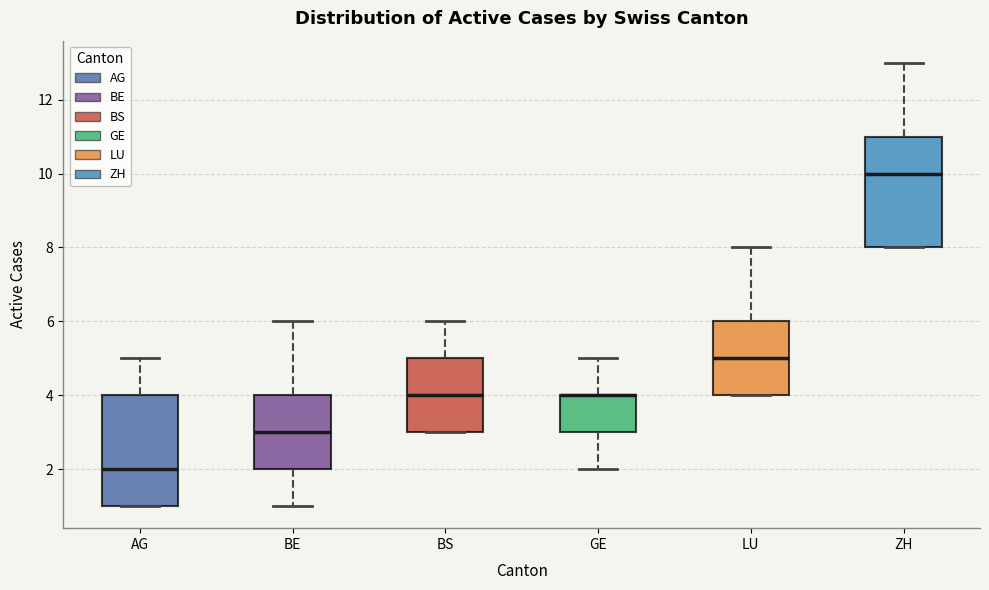

Reading left to right, transcribe this box plot: for each box, give where its median line is, the range the box spans, and where its two whiskers end, as read against the y-axis. The values are not printed on the chart, so give them approximately, as read against the axis.

AG: median 2, box 1 to 4, whiskers 1 to 5
BE: median 3, box 2 to 4, whiskers 1 to 6
BS: median 4, box 3 to 5, whiskers 3 to 6
GE: median 4 (drawn on the box's upper edge), box 3 to 4, whiskers 2 to 5
LU: median 5, box 4 to 6, whiskers 4 to 8
ZH: median 10, box 8 to 11, whiskers 8 to 13